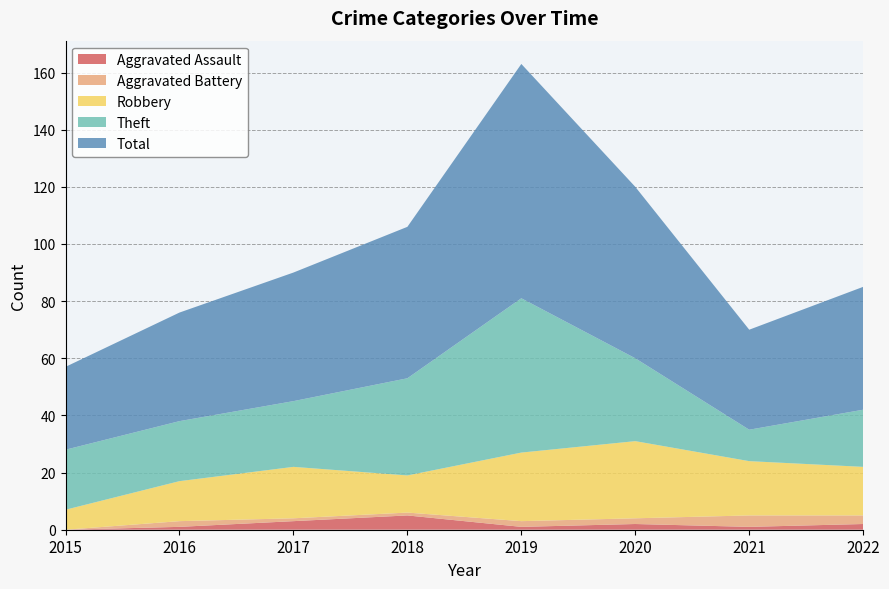

Reading left to right, what are all the values shown in this chart?

Aggravated Assault: 2015=0	2016=1	2017=3	2018=5	2019=1	2020=2	2021=1	2022=2
Aggravated Battery: 2015=0	2016=2	2017=1	2018=1	2019=2	2020=2	2021=4	2022=3
Robbery: 2015=7	2016=14	2017=18	2018=13	2019=24	2020=27	2021=19	2022=17
Theft: 2015=21	2016=21	2017=23	2018=34	2019=54	2020=29	2021=11	2022=20
Total: 2015=29	2016=38	2017=45	2018=53	2019=82	2020=60	2021=35	2022=43